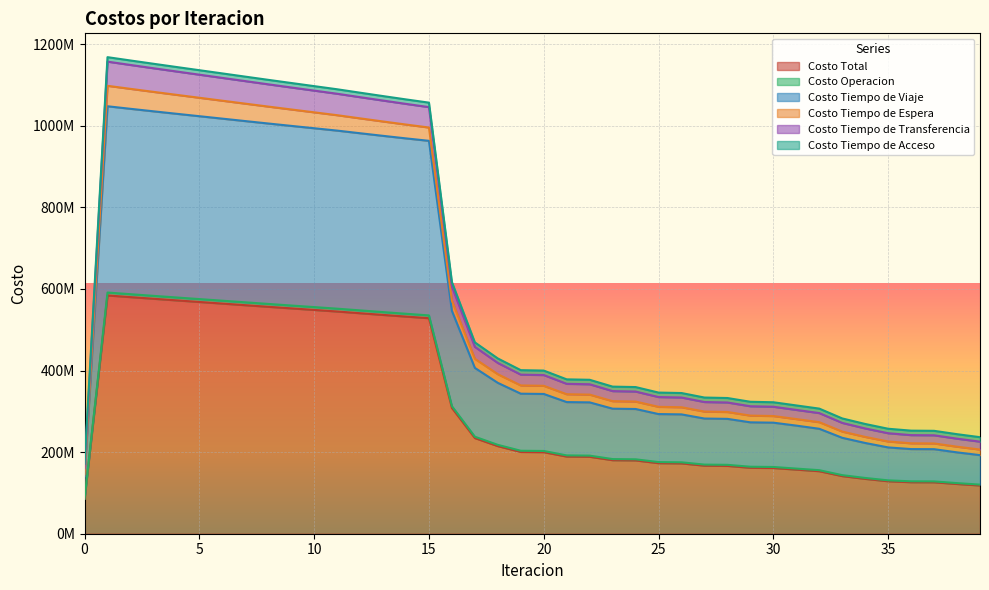

Does the chart display data point markers on the line(s)?

No